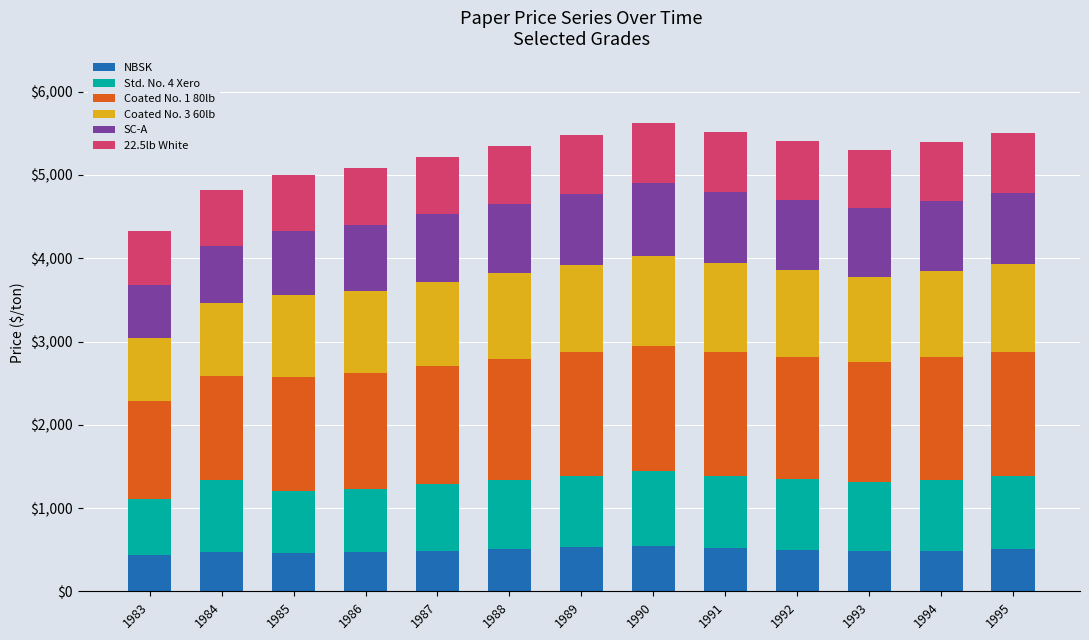

What is the total value across all series at 1990?

5620